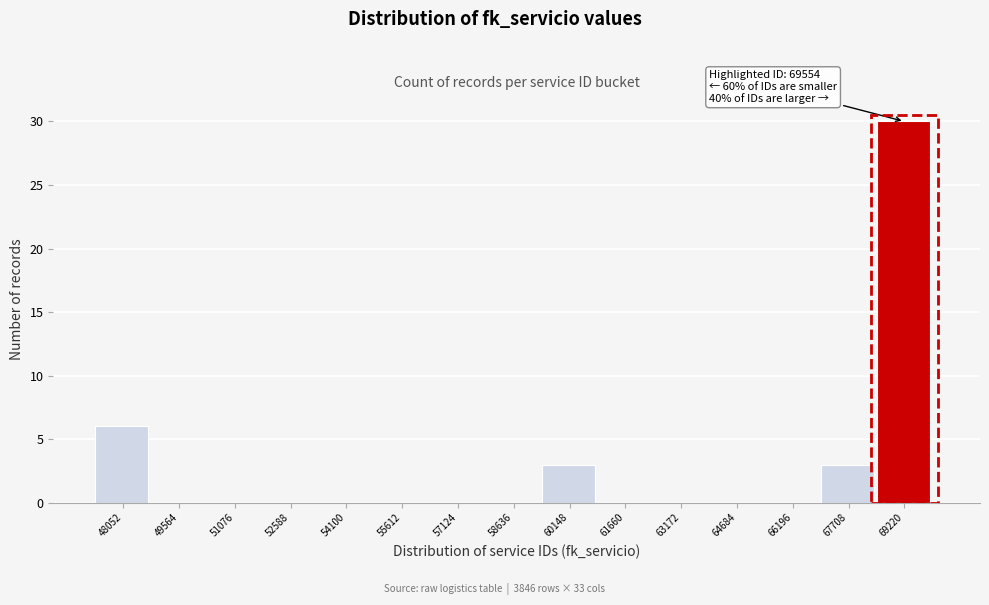

Reading right to left, list all the values displayed in this chart.

69220=30	67708=3	66196=0	64684=0	63172=0	61660=0	60148=3	58636=0	57124=0	55612=0	54100=0	52588=0	51076=0	49564=0	48052=6